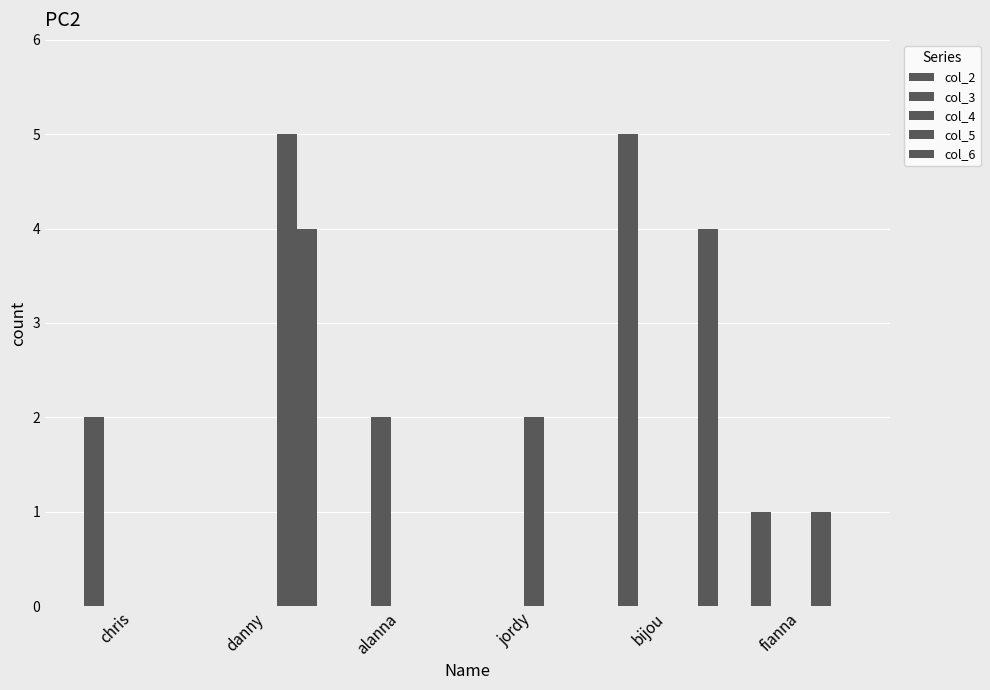

What is the difference between the col_4 values at jordy and danny?

2